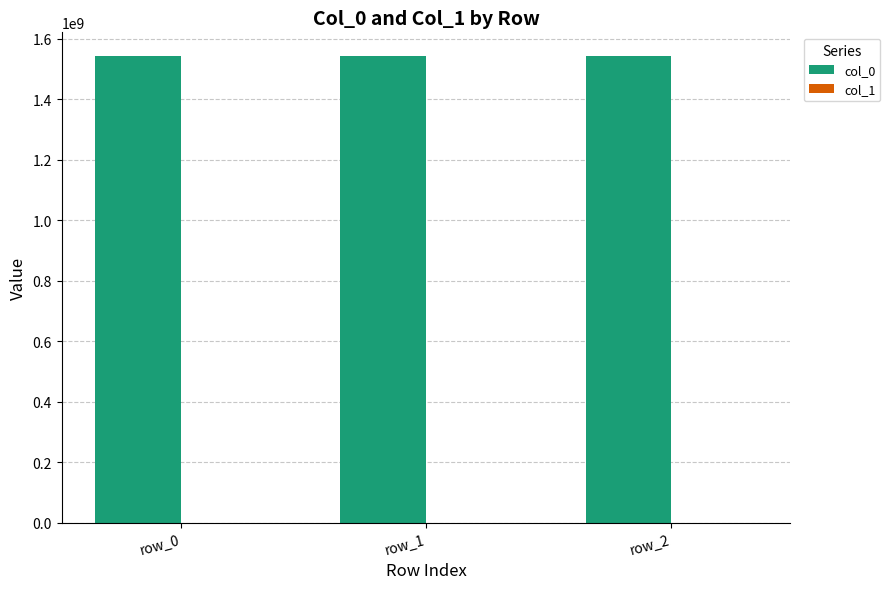

Which series has the largest total across all categories?

col_0